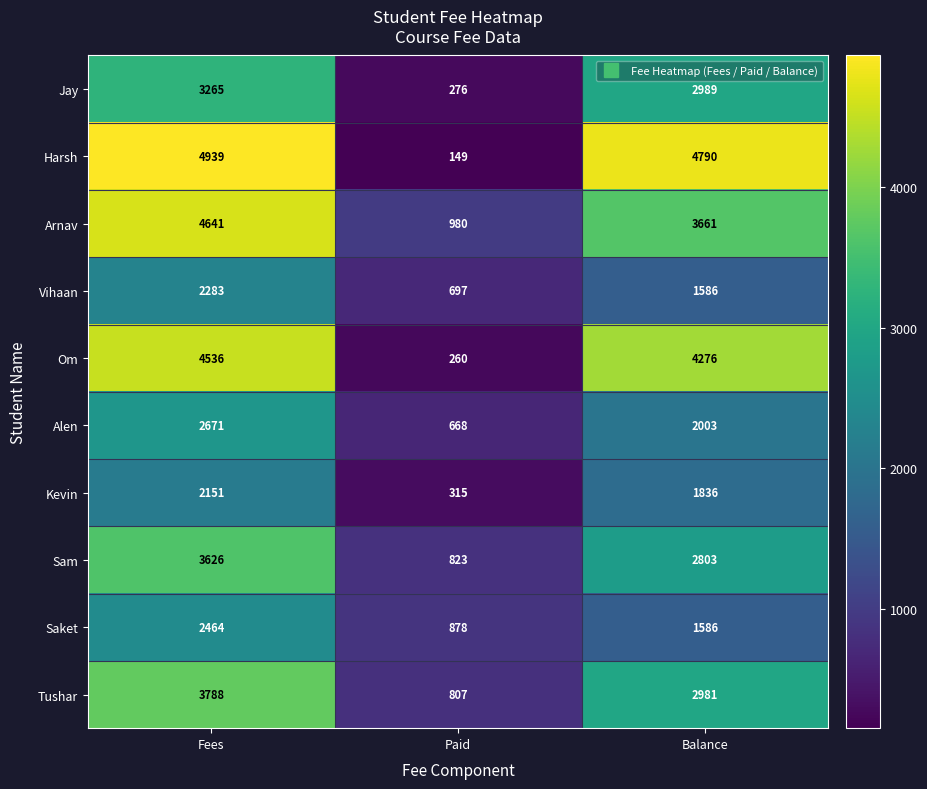

List the labels in order of Jay value, largest first.

Fees, Balance, Paid